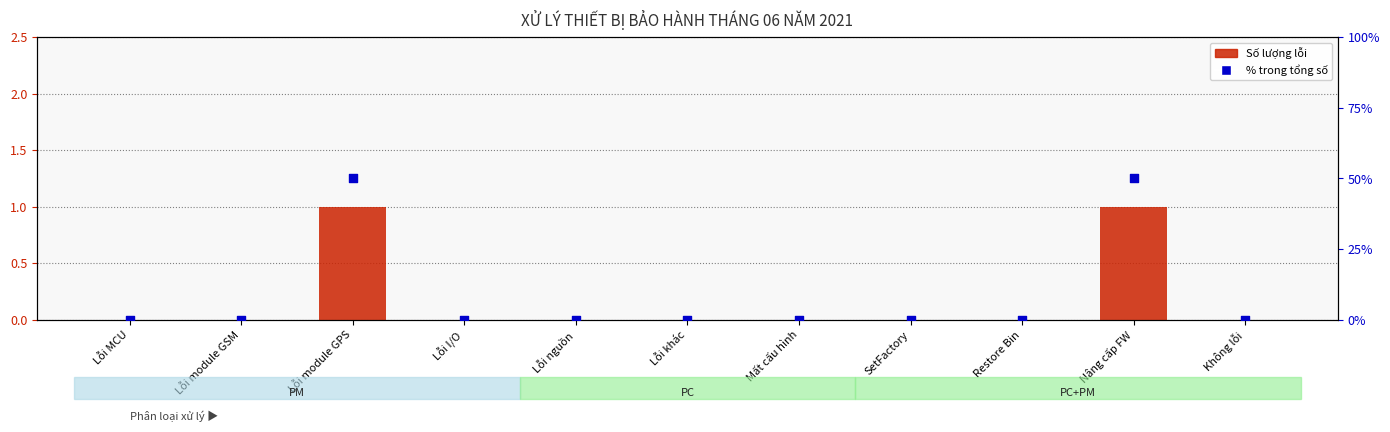

Is the value of Số lượng lỗi at Mất cấu hình greater than the value of % trong tổng số at Lỗi module GPS?

No